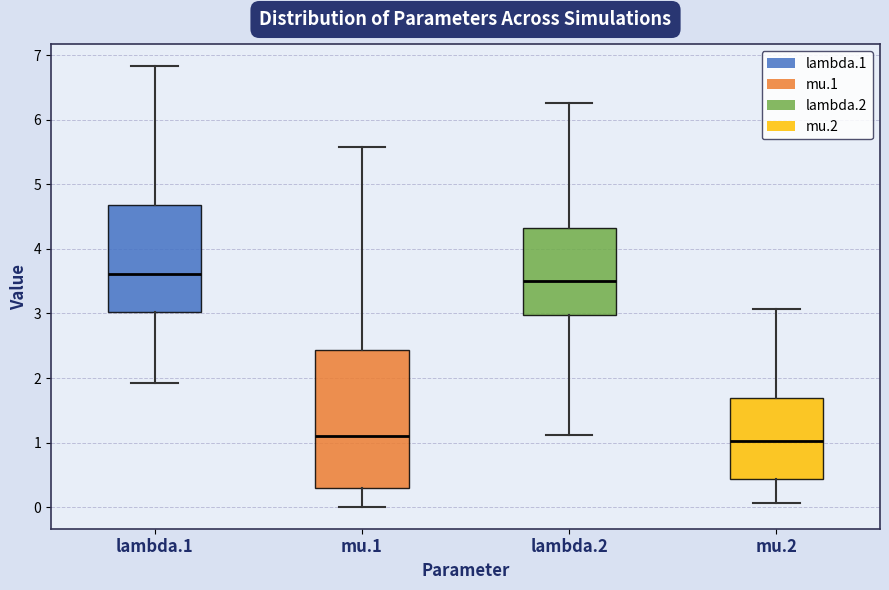

Where does the median line of the box for mu.1 sit on the y-axis? The values are not printed on the chart, so give them approximately, as read against the axis.

1.1